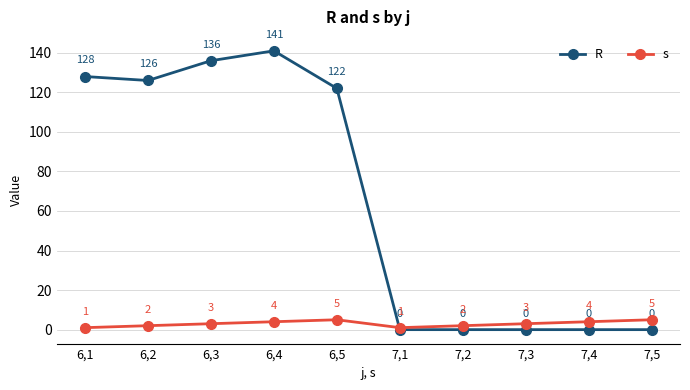

True or false: s and R cross at least once.

True